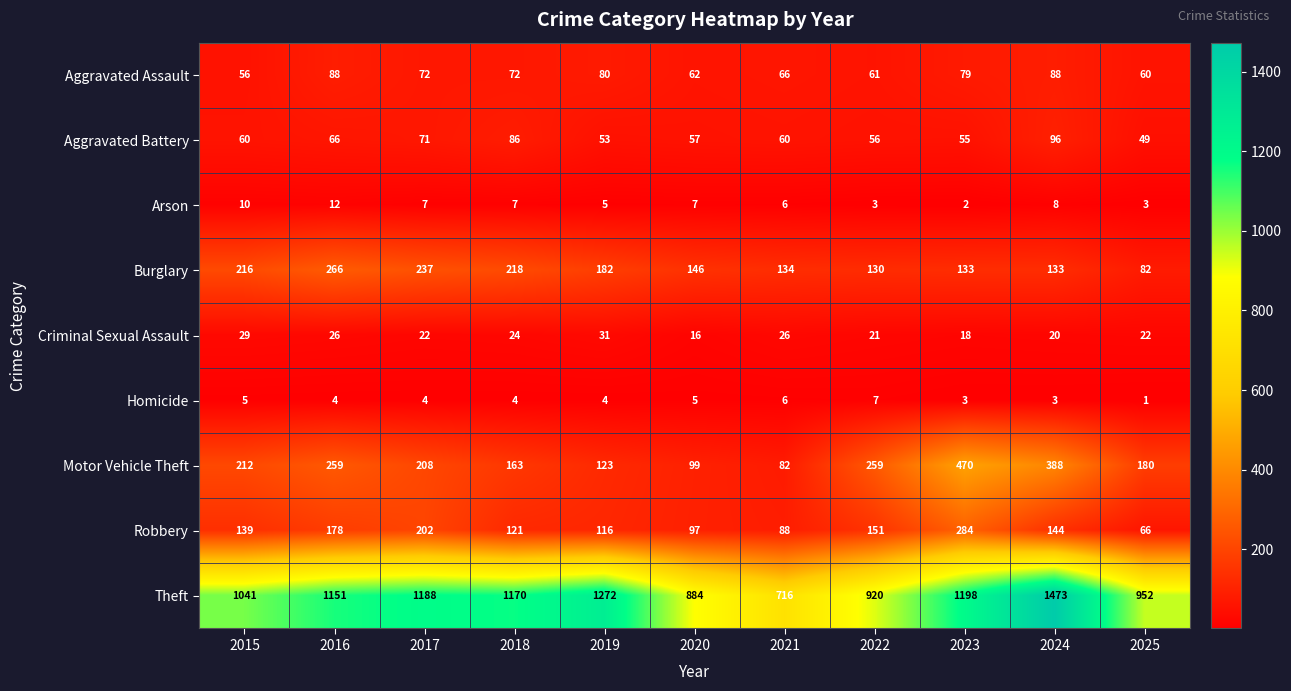

What is the difference between the maximum and minimum values in the Aggravated Assault series?

32